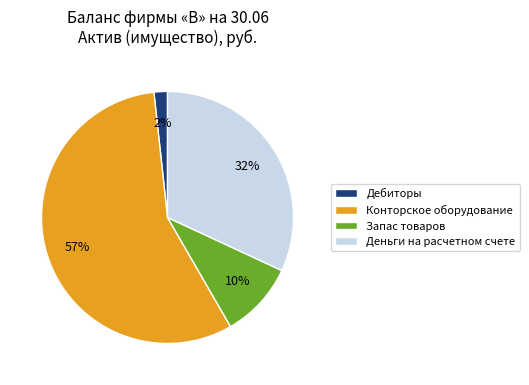

What is the majority slice?

Конторское оборудование